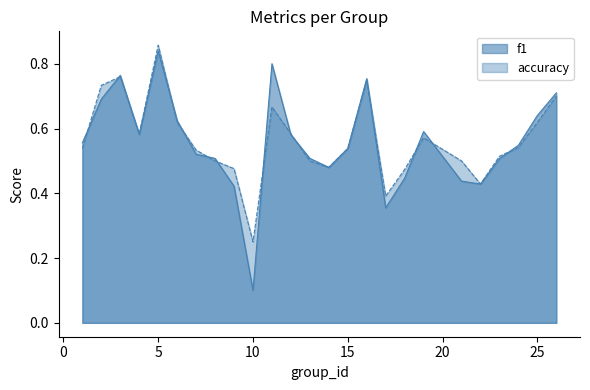

Between 22 and 24, which is larger?

24